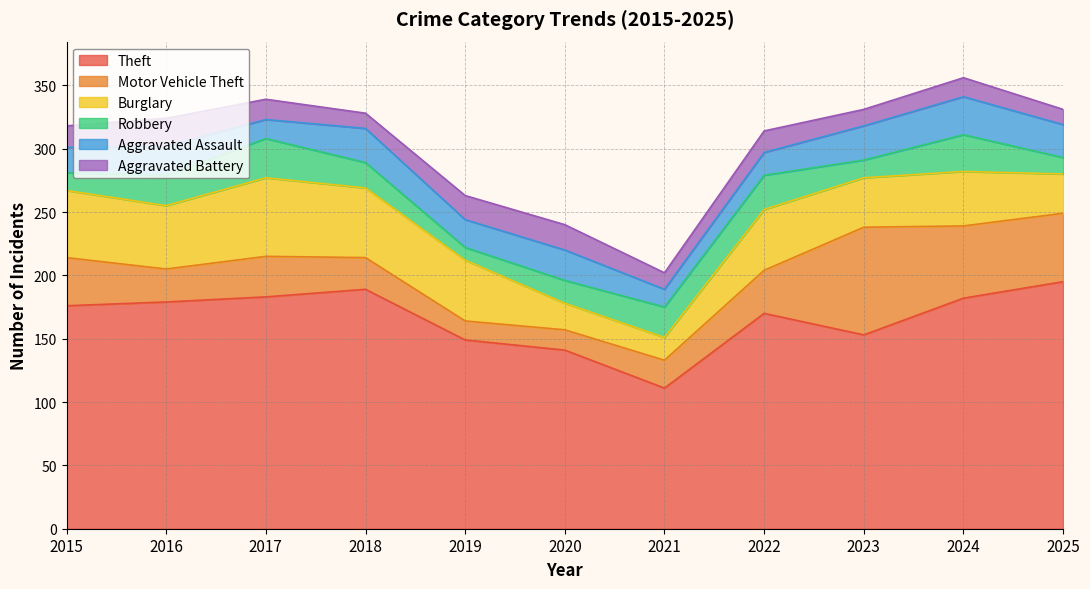

Reading right to left, what are all the values shown in this chart?

Theft: 195	182	153	170	111	141	149	189	183	179	176
Motor Vehicle Theft: 54	57	85	34	22	16	15	25	32	26	38
Burglary: 31	43	39	48	18	21	48	55	62	50	53
Robbery: 13	29	14	27	24	18	10	20	31	24	14
Aggravated Assault: 26	30	27	18	14	24	22	27	15	23	20
Aggravated Battery: 12	15	13	17	13	20	19	12	16	22	17